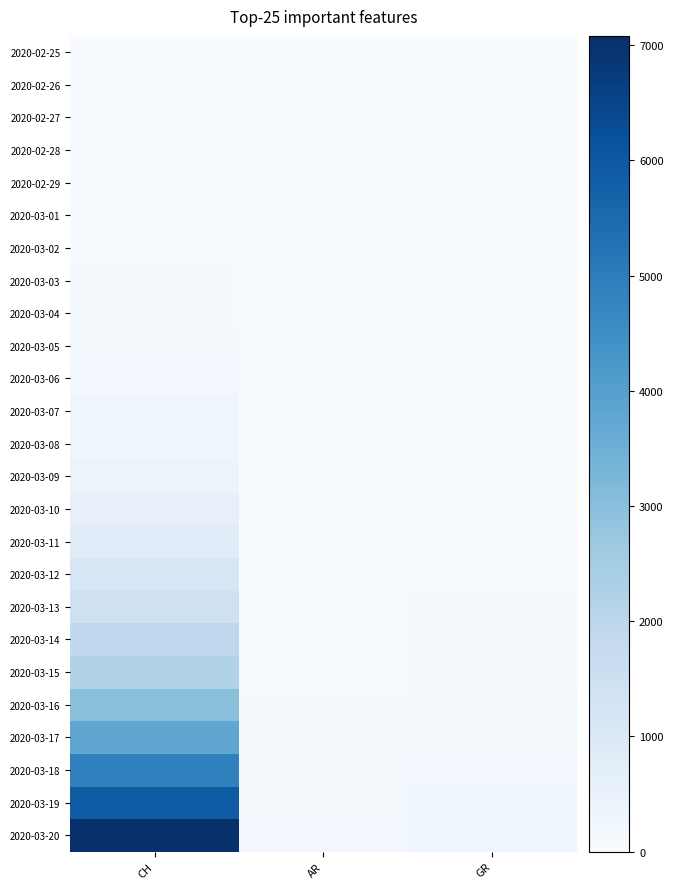

Which series has the widest spread of values?

2020-03-20